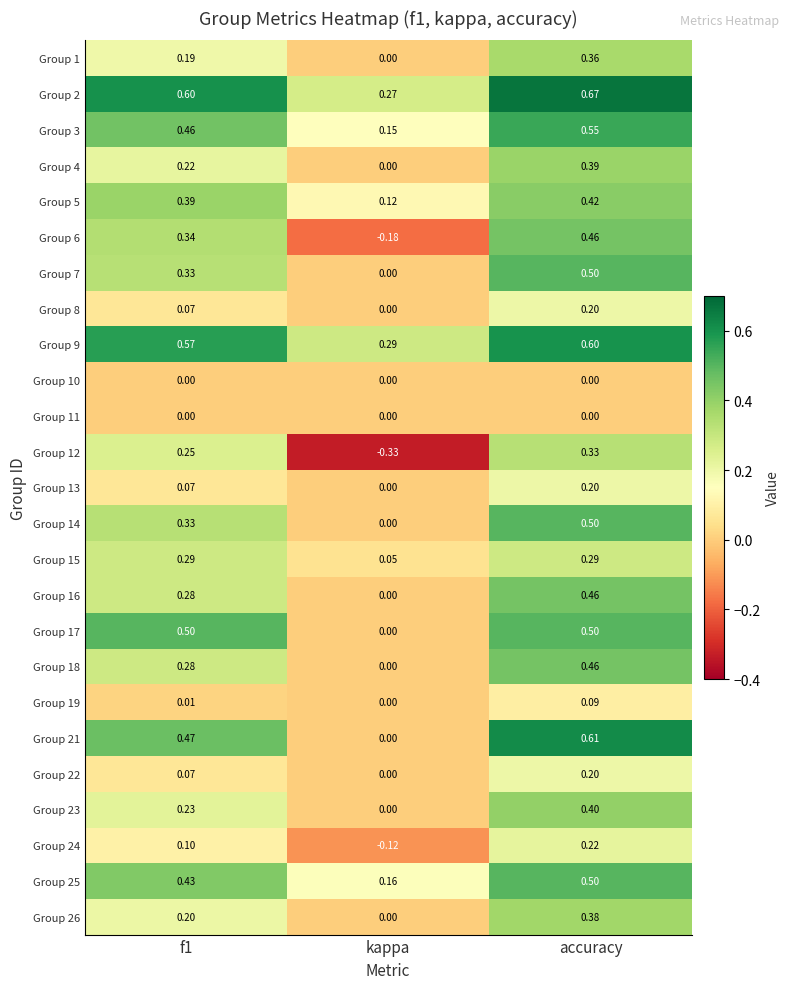

Which category has the lowest value in the Group 17 series?

kappa